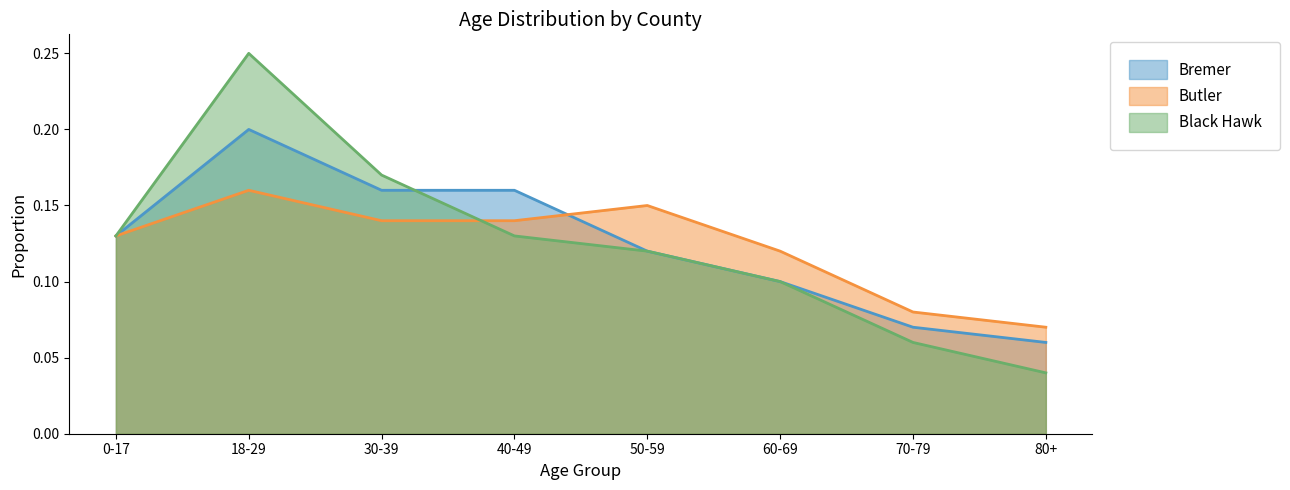

True or false: Butler and Bremer cross at least once.

True